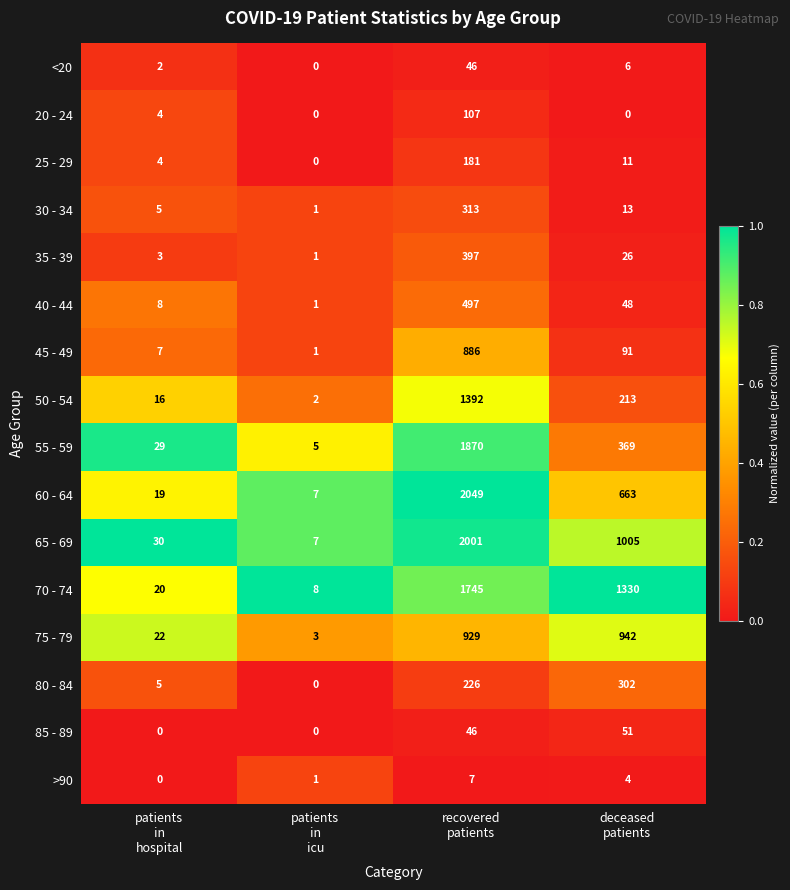

Which series has the largest total across all categories?

70 - 74